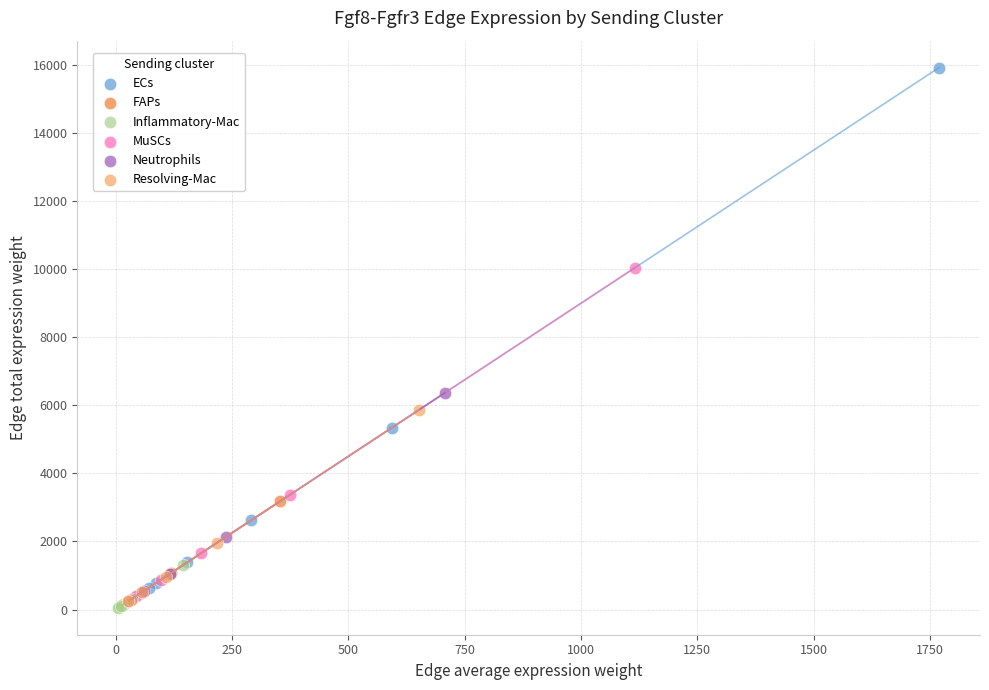

What are all the series names shown in the legend?

ECs, FAPs, Inflammatory-Mac, MuSCs, Neutrophils, Resolving-Mac